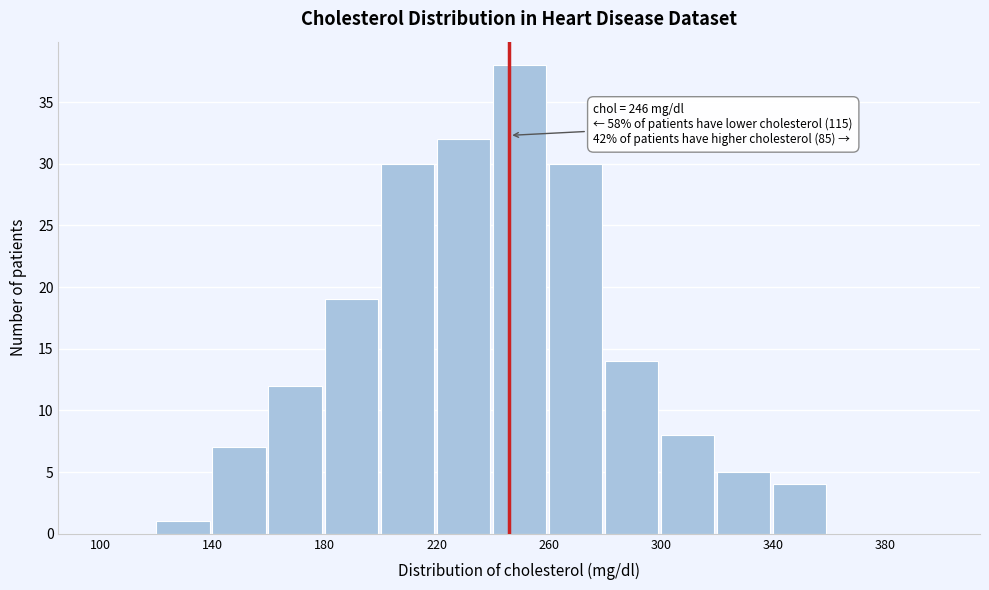

Which range on the x-axis has the tallest bar?

240 to 260